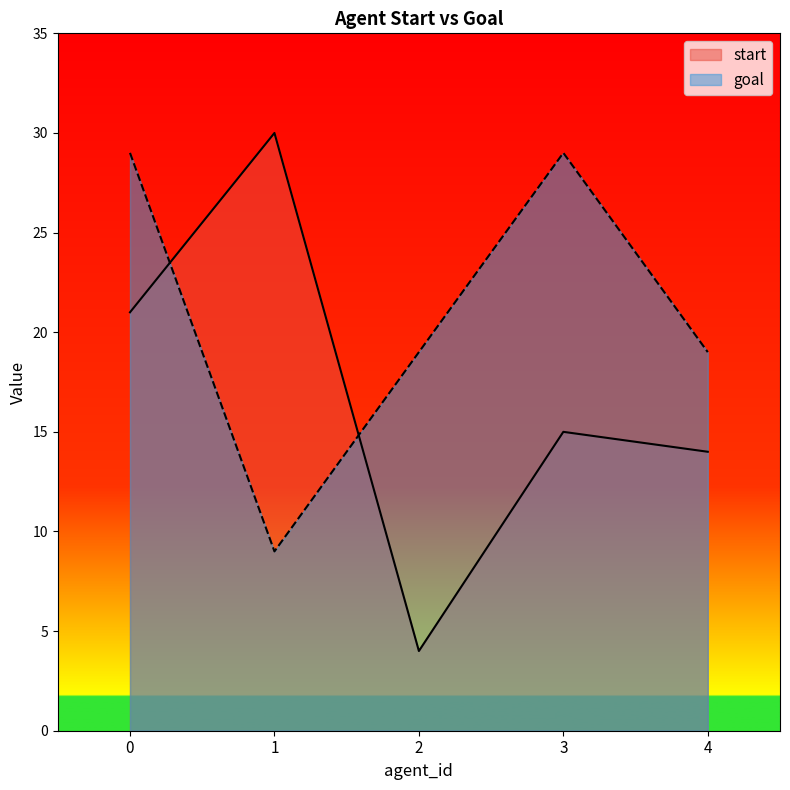

Count the number of data series in this chart.

2